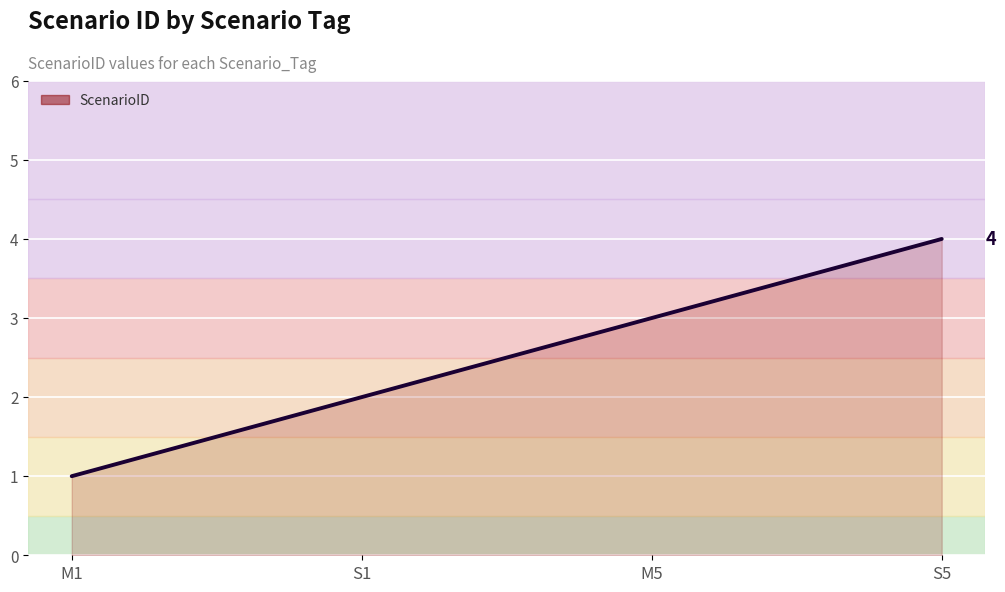

Read the value at S5.

4